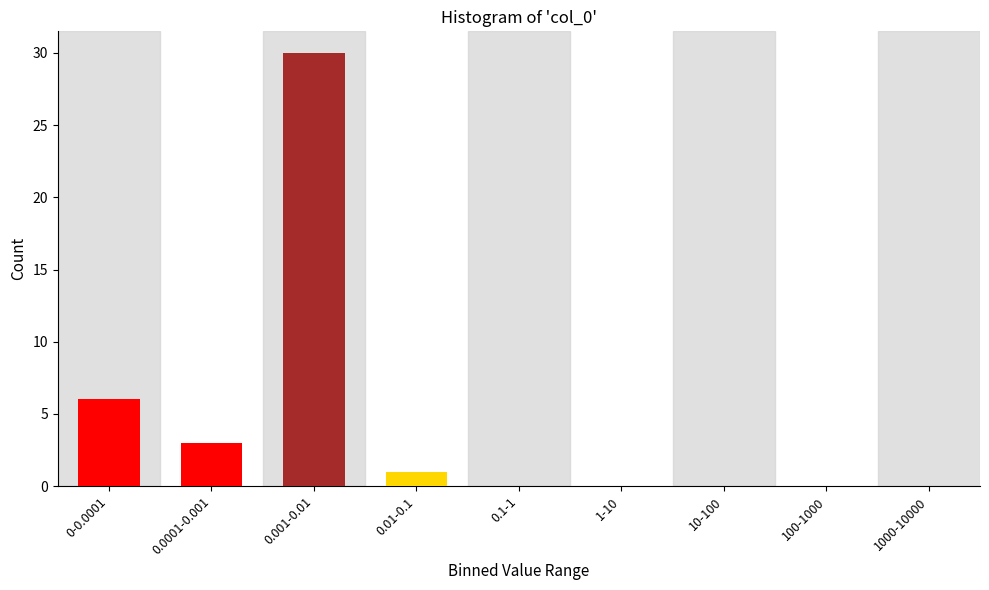

Which category has the highest value across all series?

0.001-0.01